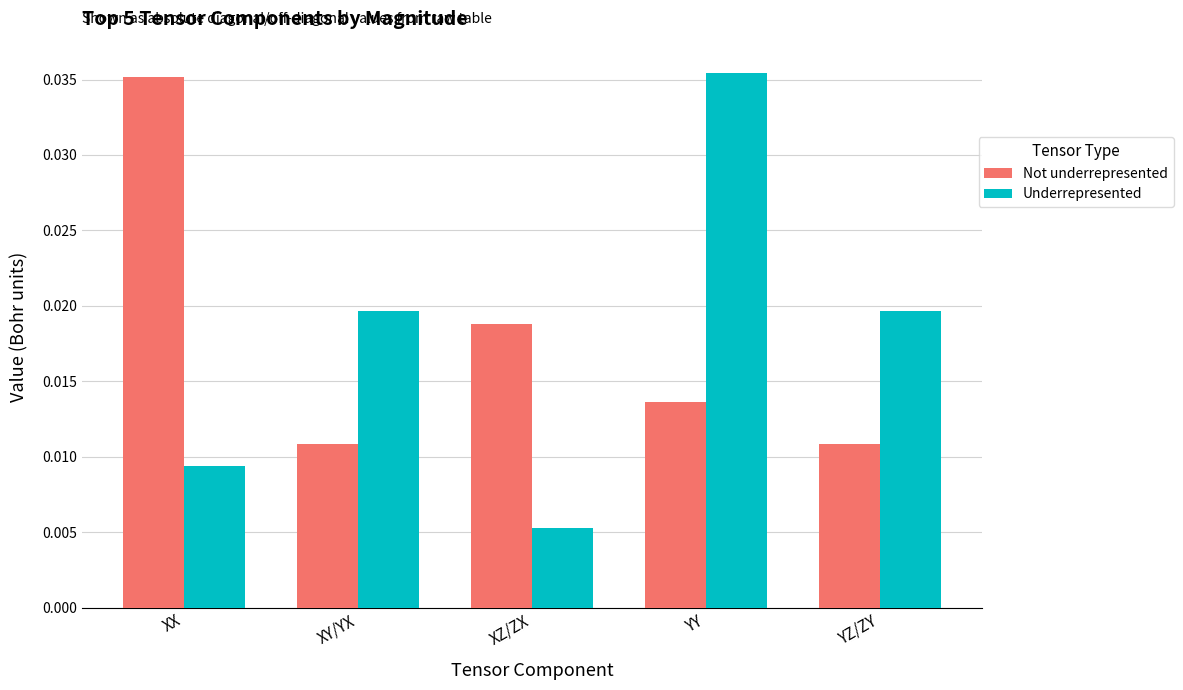

At which label does Underrepresented reach its minimum?

XZ/ZX